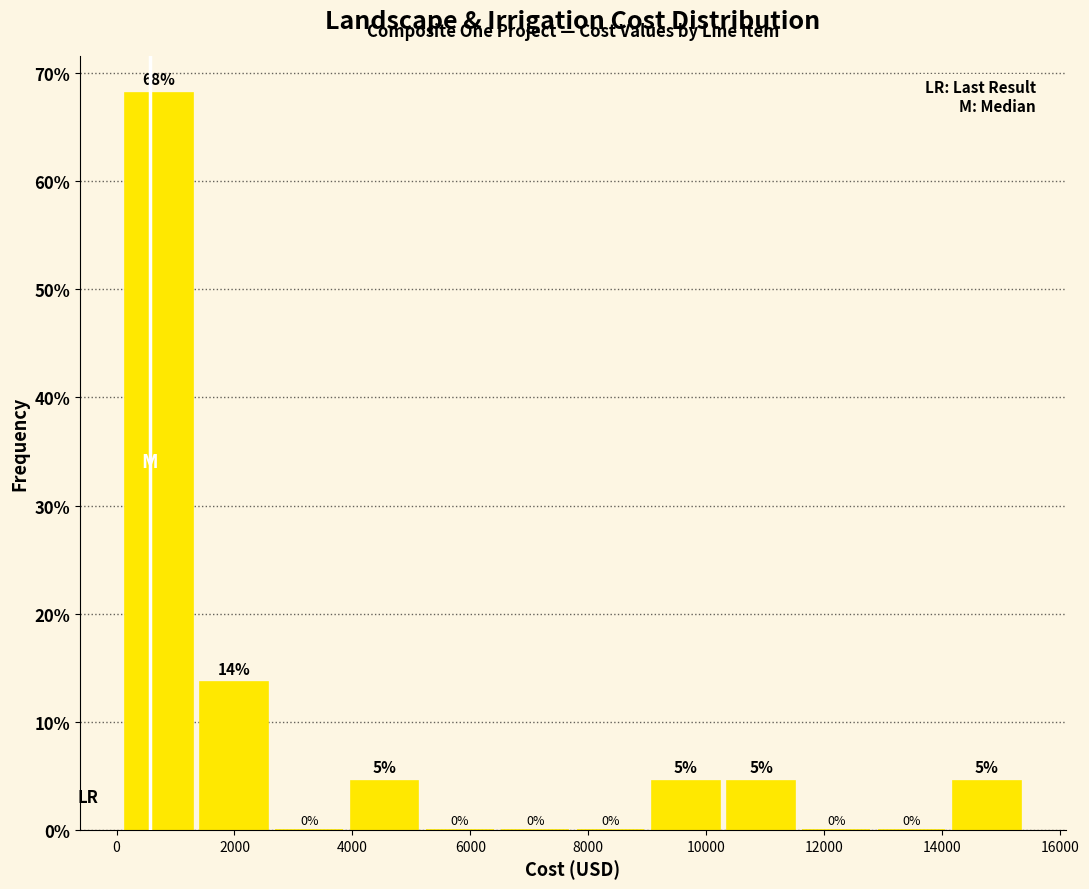

Which range on the x-axis has the tallest bar?

0 to 1400